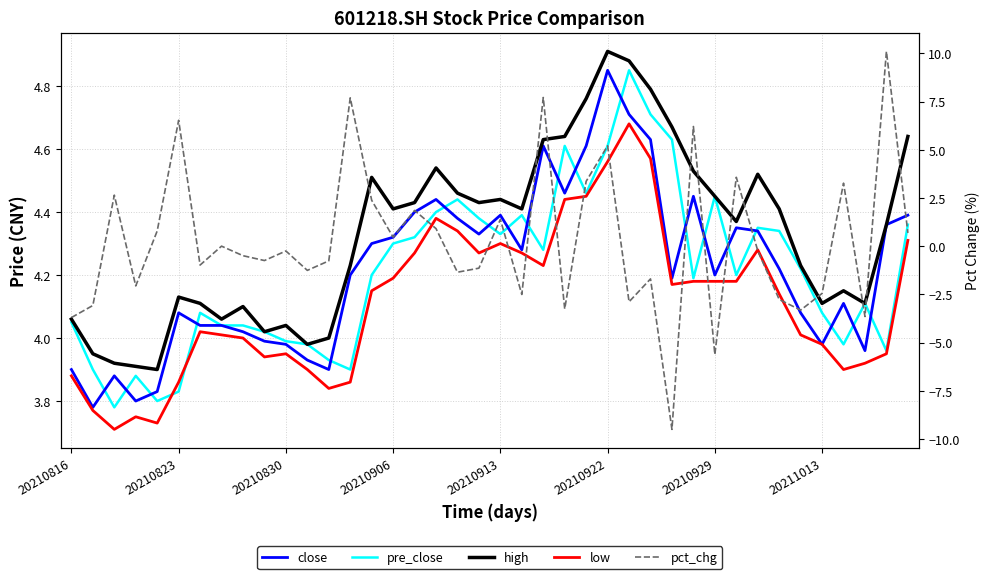

How many lines are shown in the chart?

5